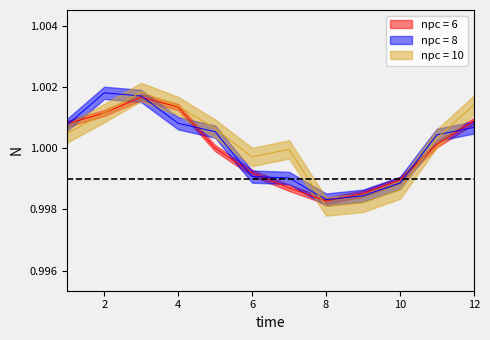

What is the value of the npc = 8 point at the 4th from the left?

1.0